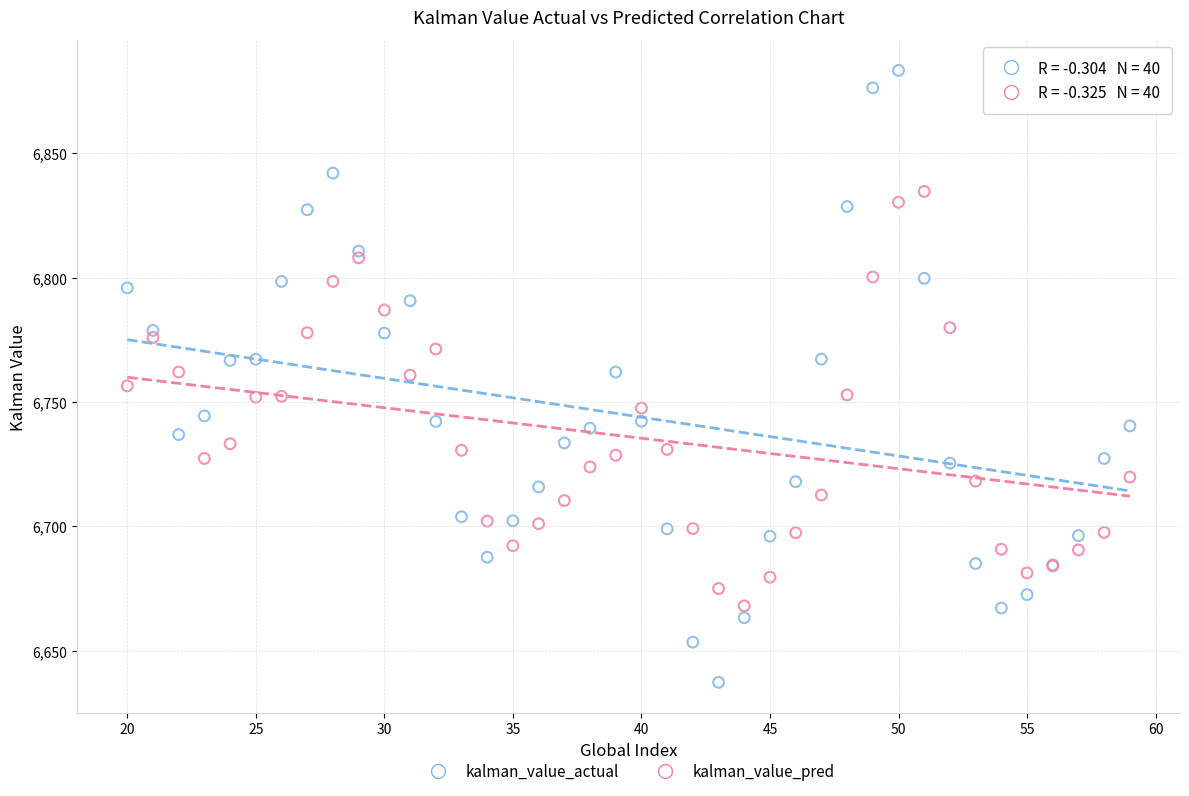

Which series reaches the minimum Y coordinate?

kalman_value_actual